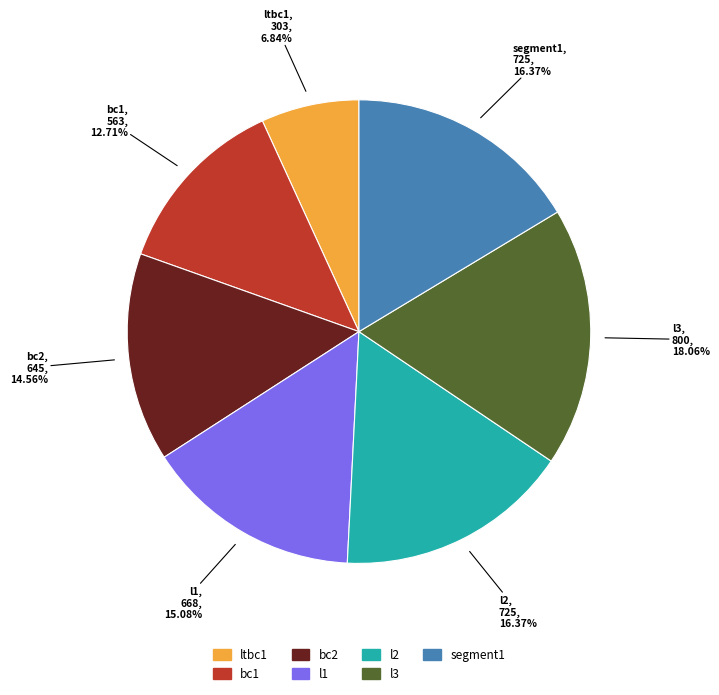

Which category has the smallest portion of the pie?

ltbc1